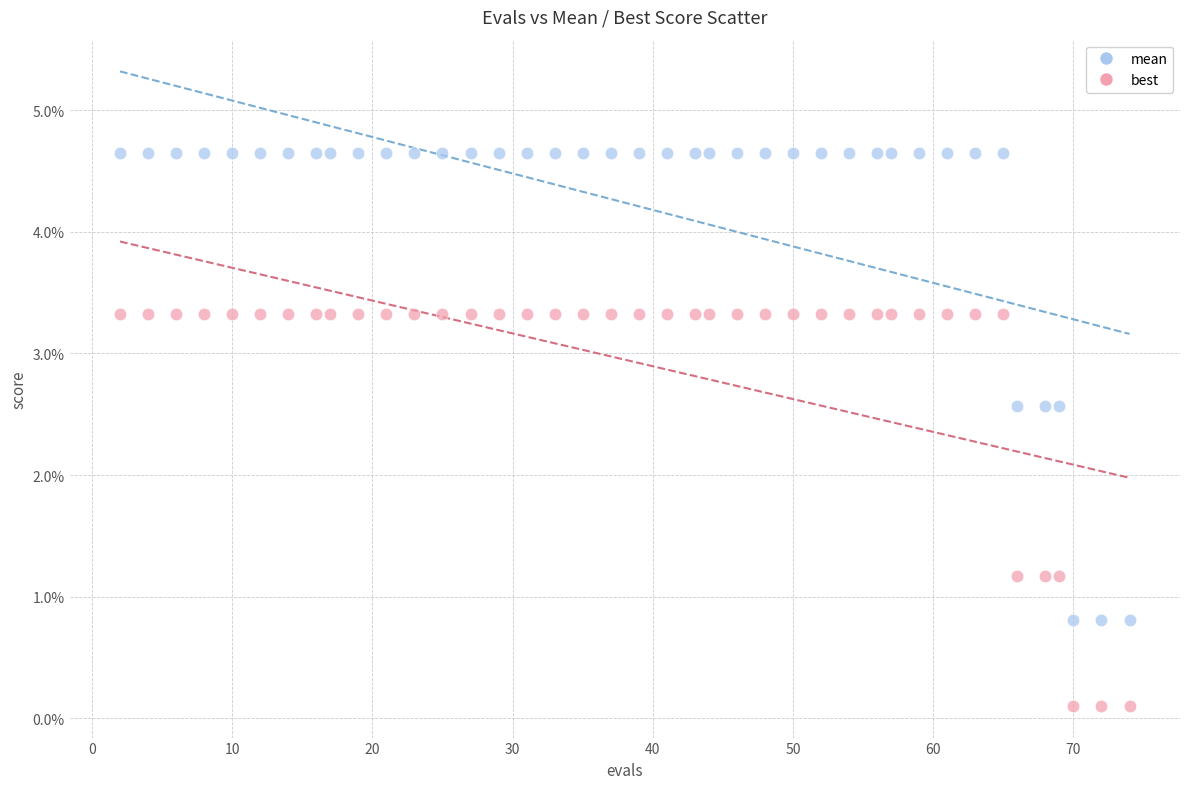

Which series reaches the minimum Y coordinate?

best